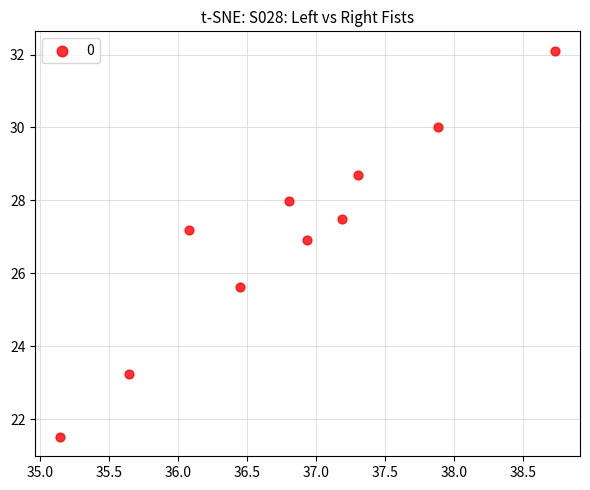

What Y value in the scatter plot is closest to 26?

25.6